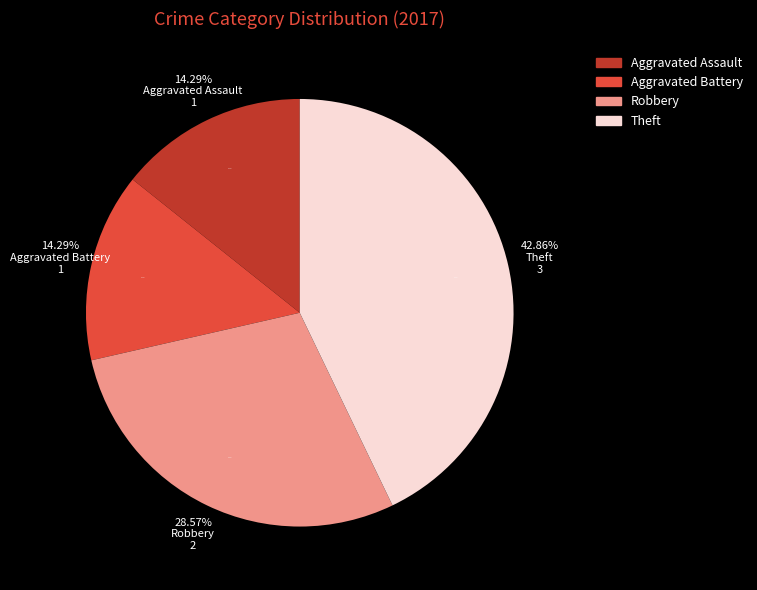

What is the change in value from Aggravated Battery to Theft?

+2